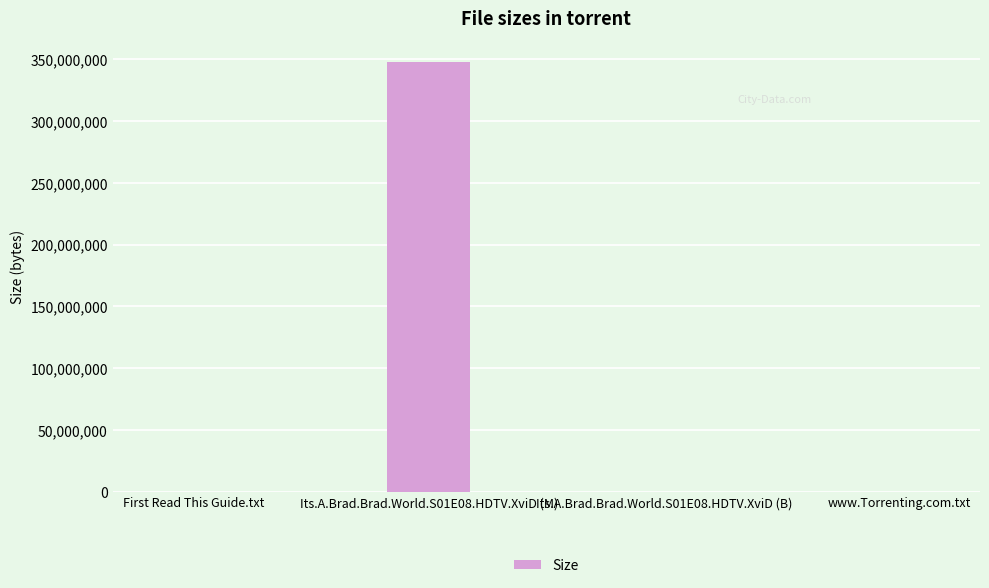

Is it true that the value at Its.A.Brad.Brad.World.S01E08.HDTV.XviD (M) is 347220000?

True